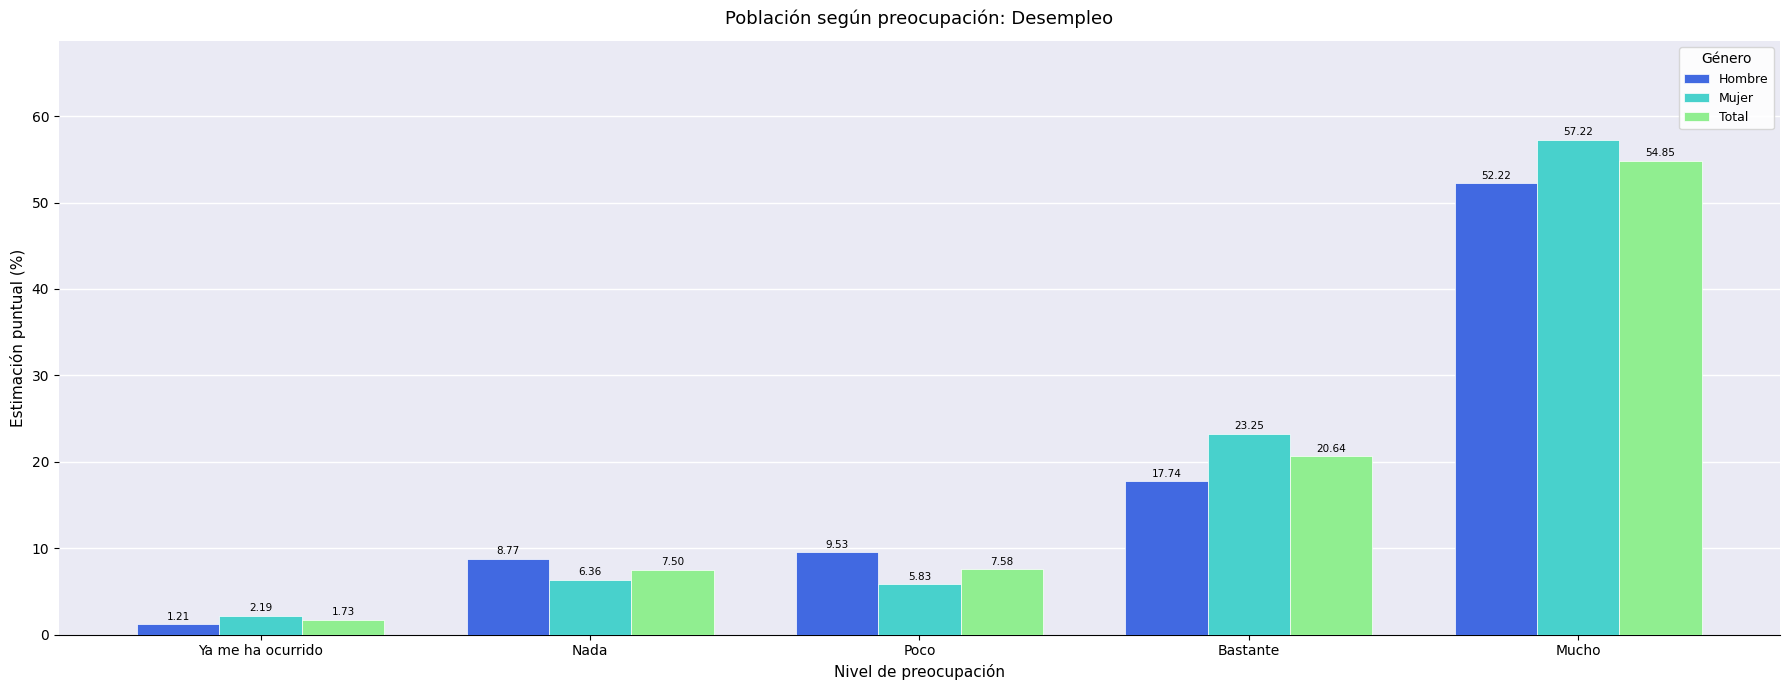

Where does the Total series first go above 7?

Nada